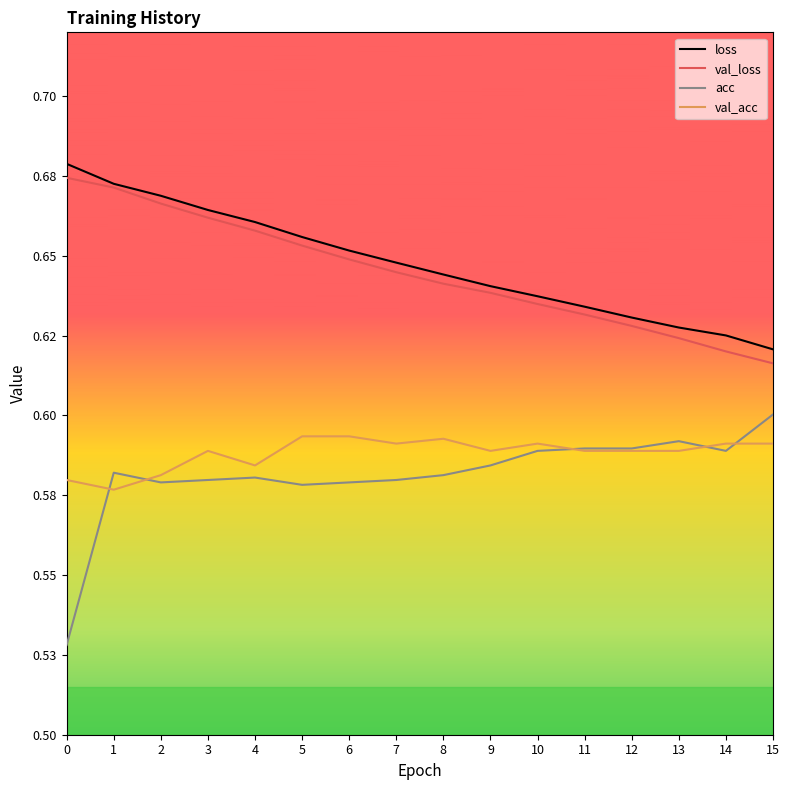

Which series has the largest total across all categories?

loss